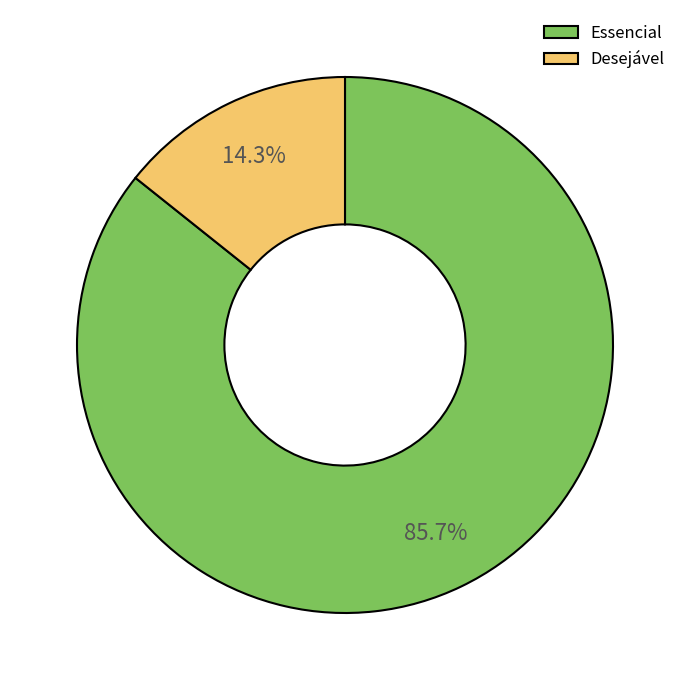

Approximately how many times larger is the value at Essencial compared to Desejável?

6.0